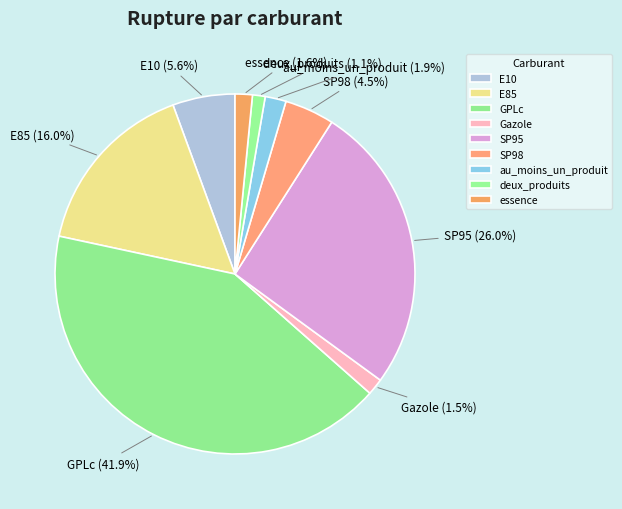

Combined, do E10 and E85 account for over 50%?

No